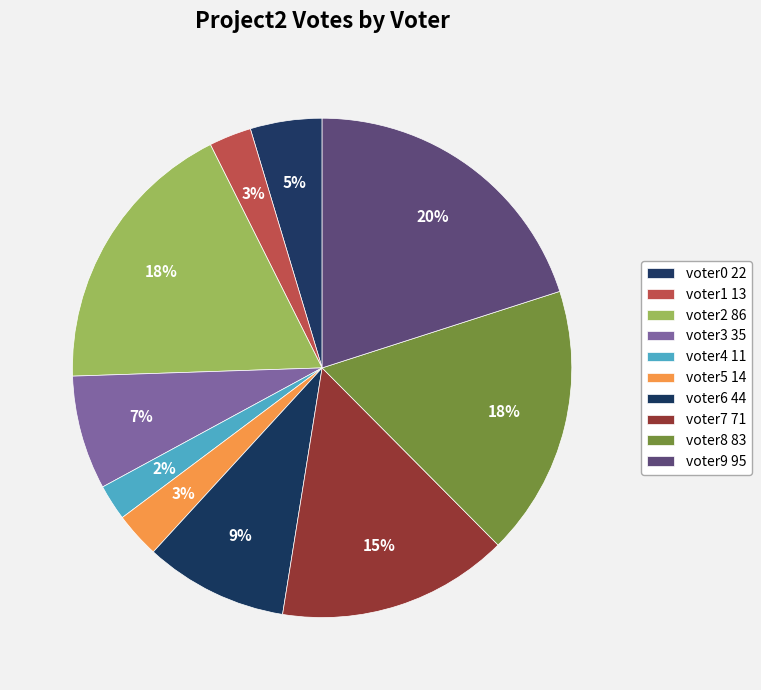

Does voter0 account for over 50% of the chart?

No